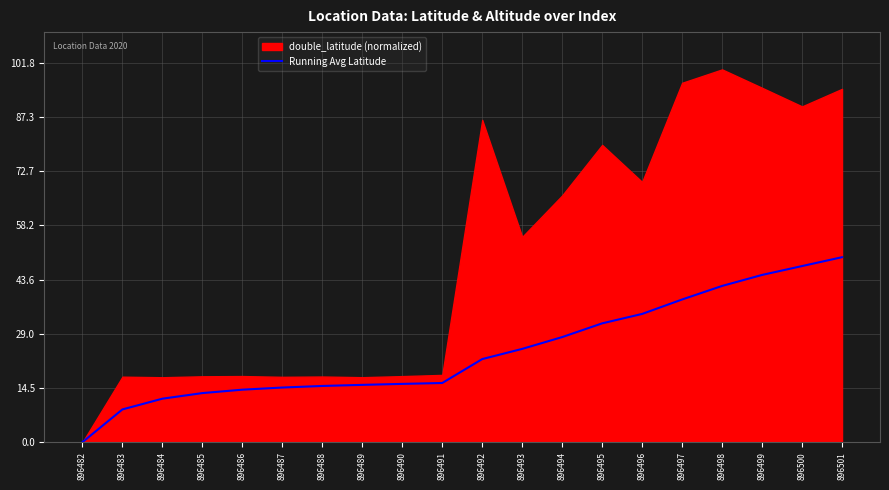

True or false: the data has more than 0 interior local peaks.

False